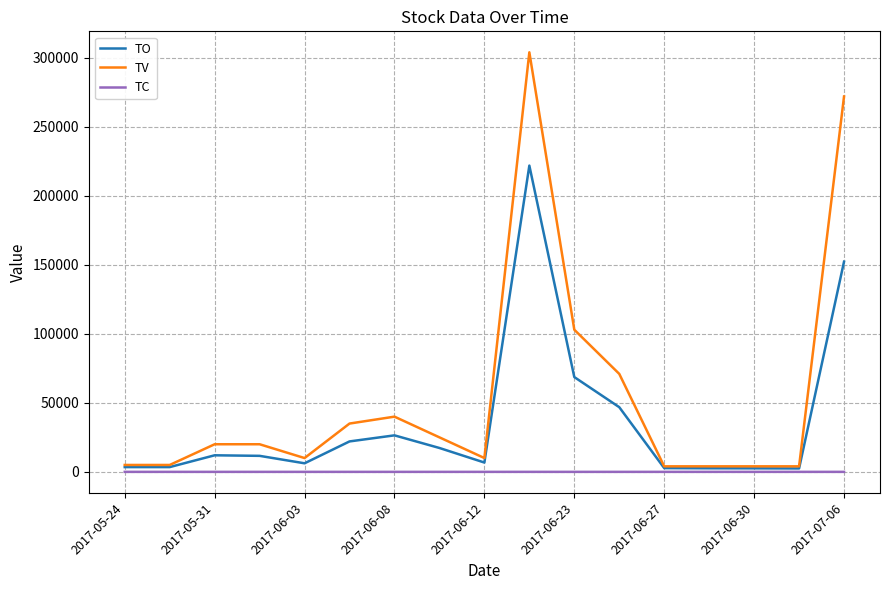

List the series in order of their overall mean, highest first.

TV, TO, TC